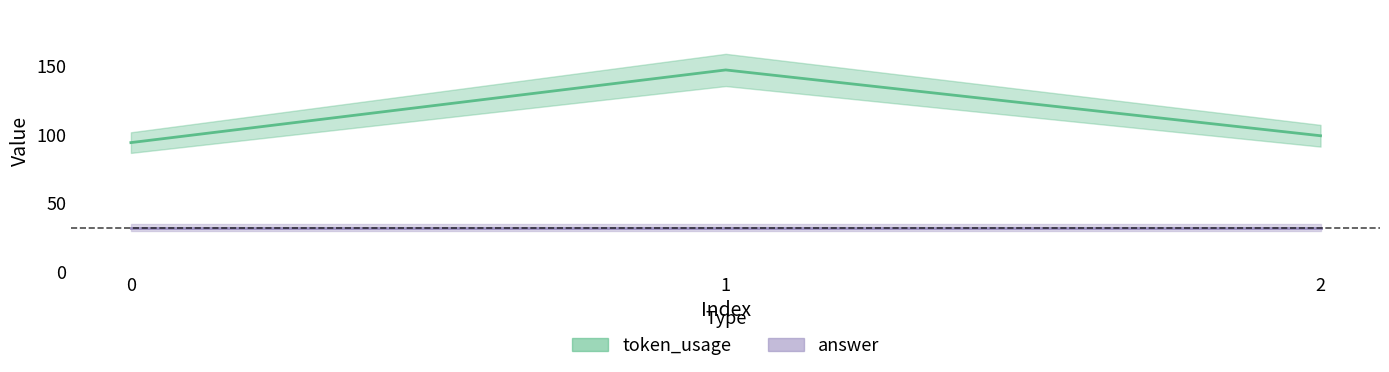

Count the number of categories in the chart.

3